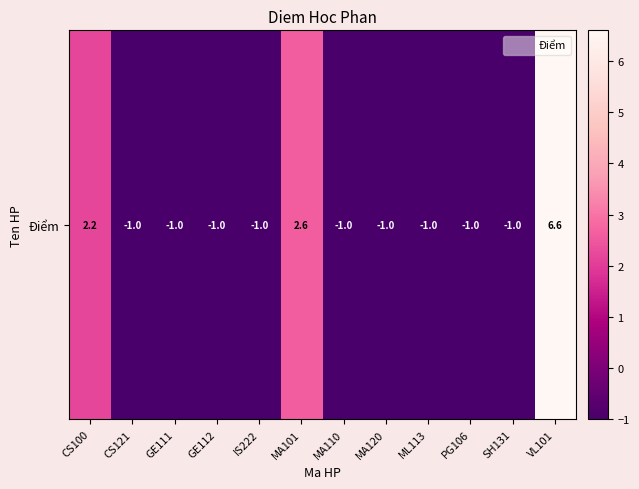

What is the average value?

0.2